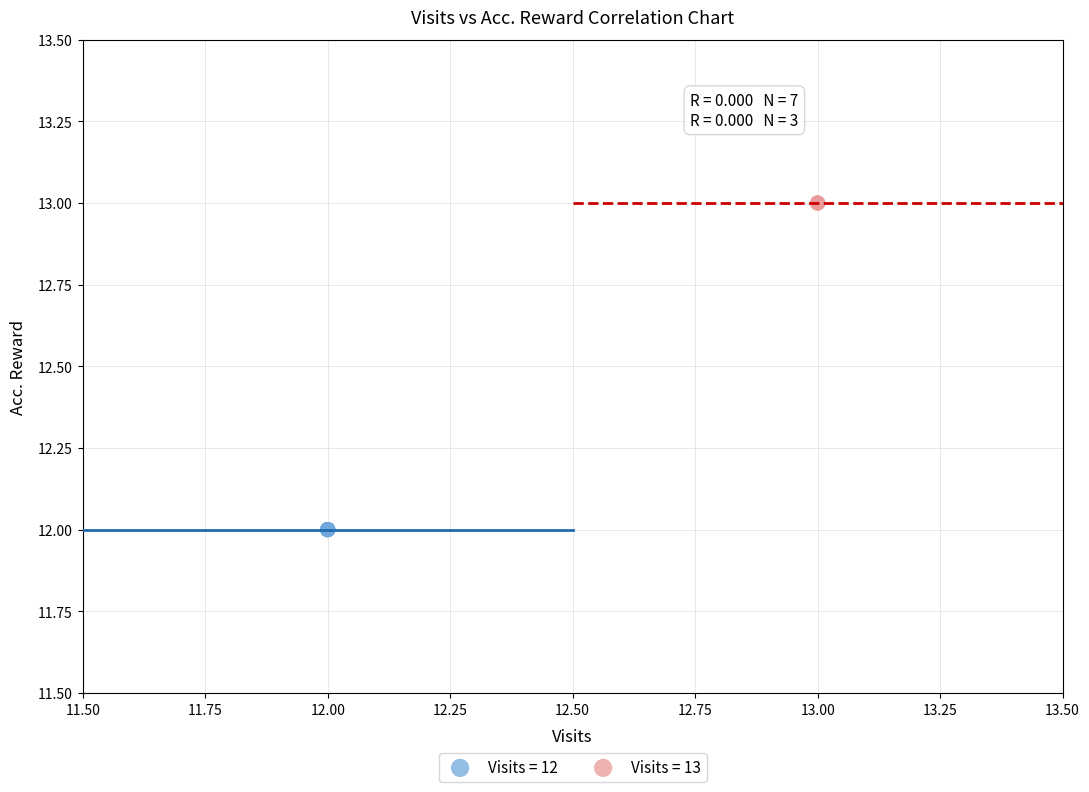

Which series contains the lowest Y value?

Visits = 12